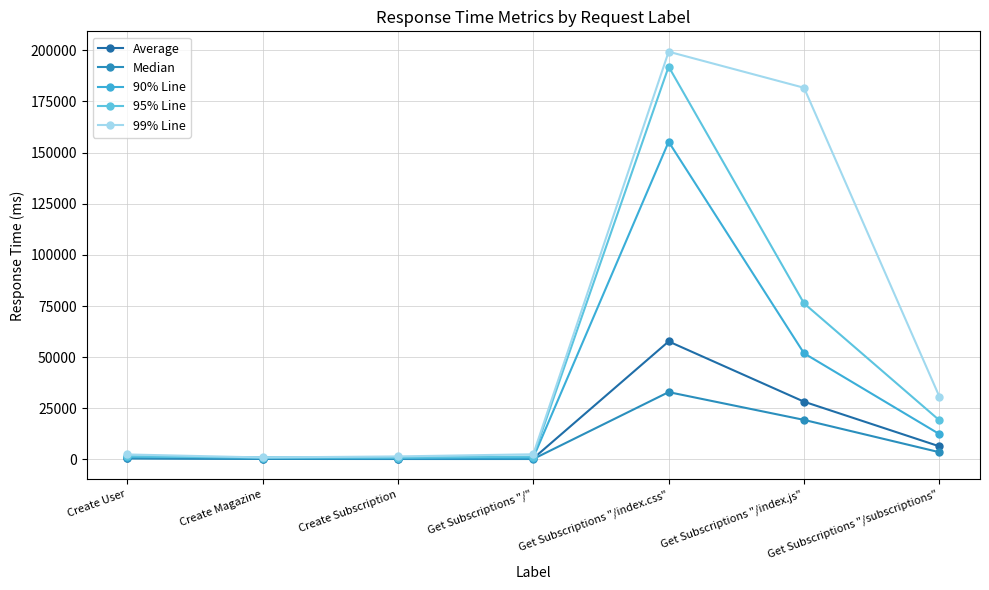

What is the maximum value for 90% Line?

155298